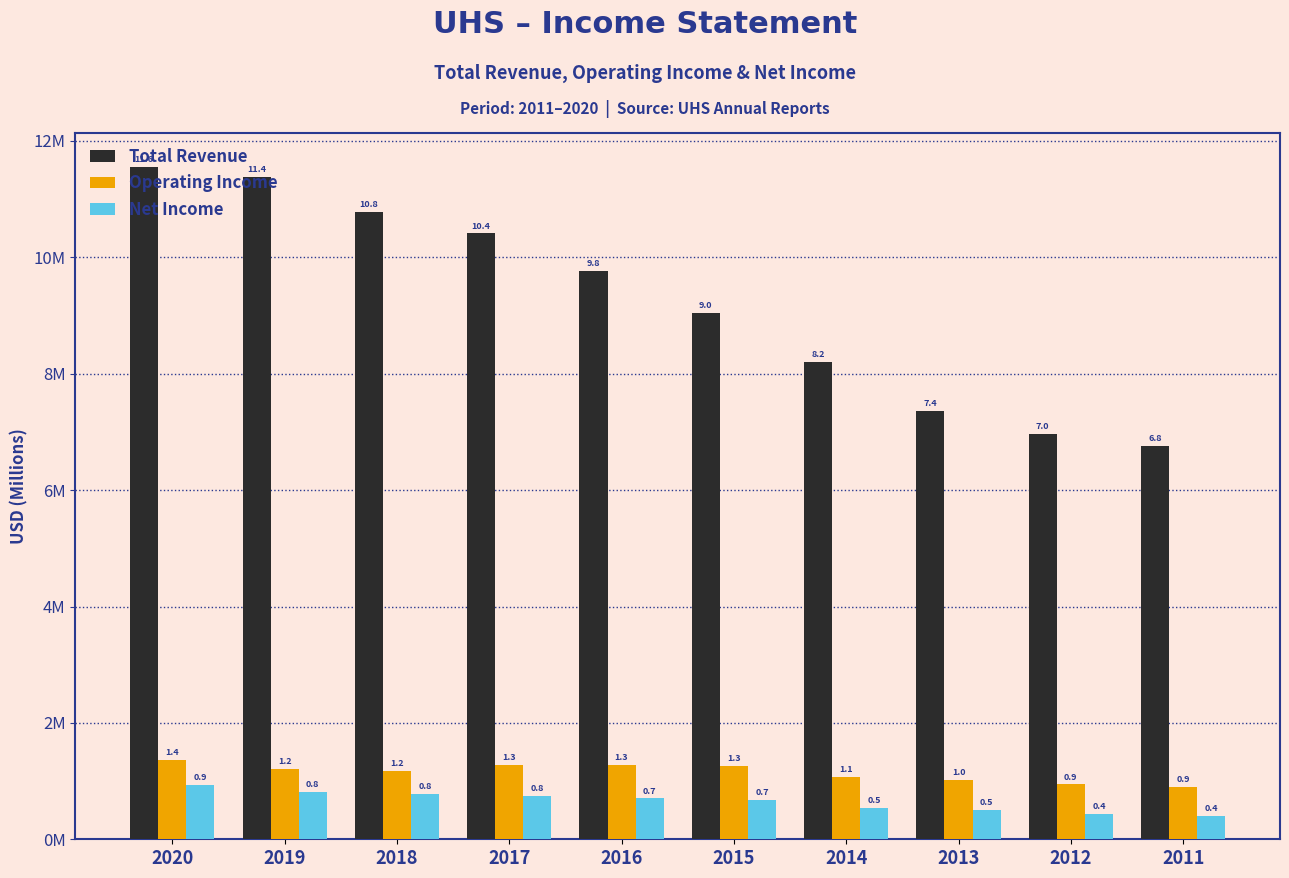

What are all the series names shown in the legend?

Total Revenue, Operating Income, Net Income